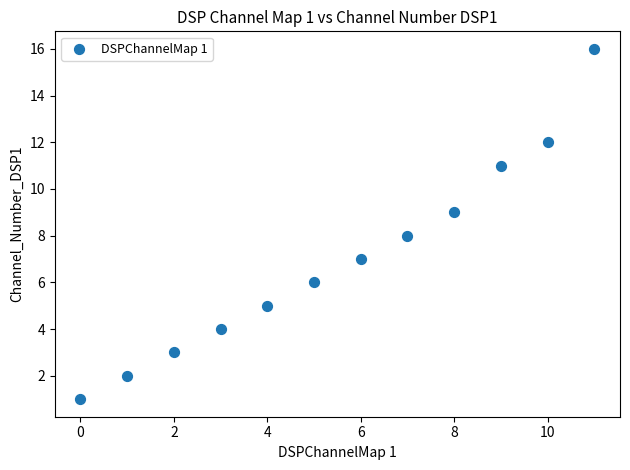

What is the average Y value?

7